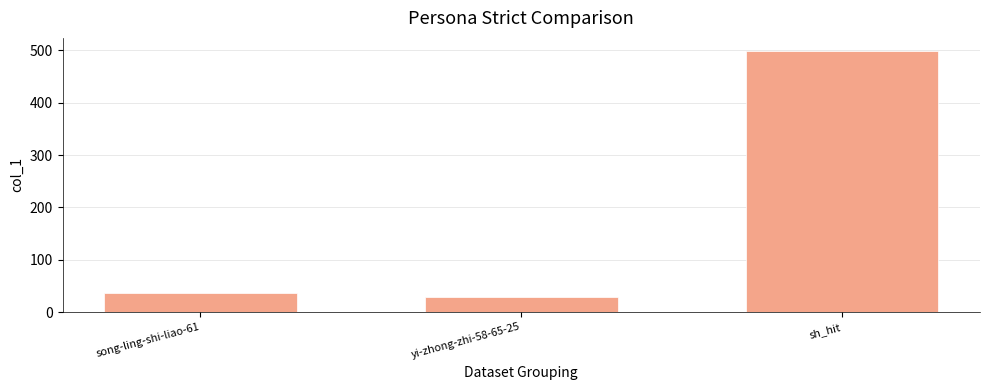

What is the maximum value shown in the chart?

499